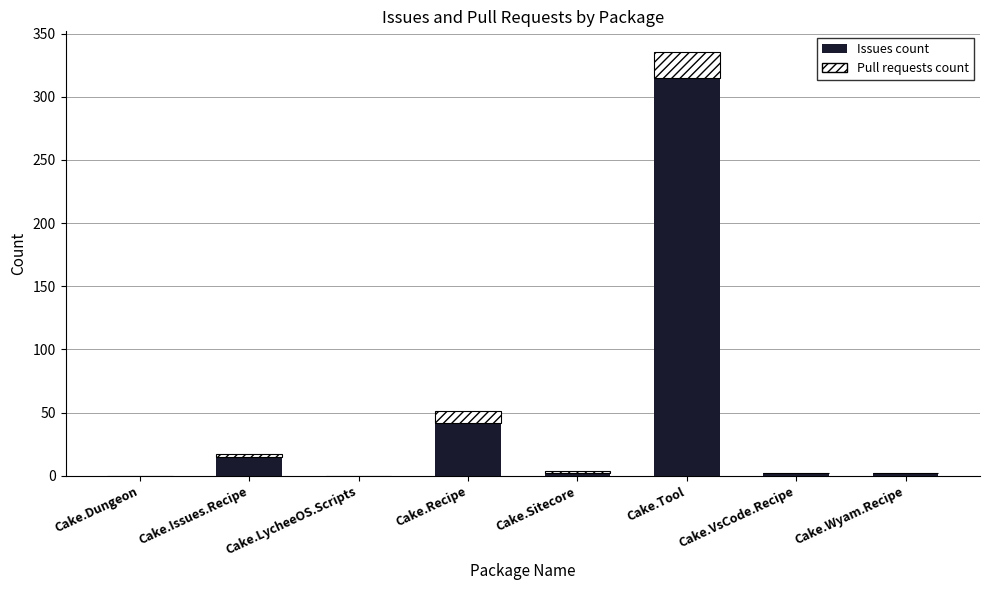

The Issues count series shows 42 at Cake.Recipe. True or false?

True